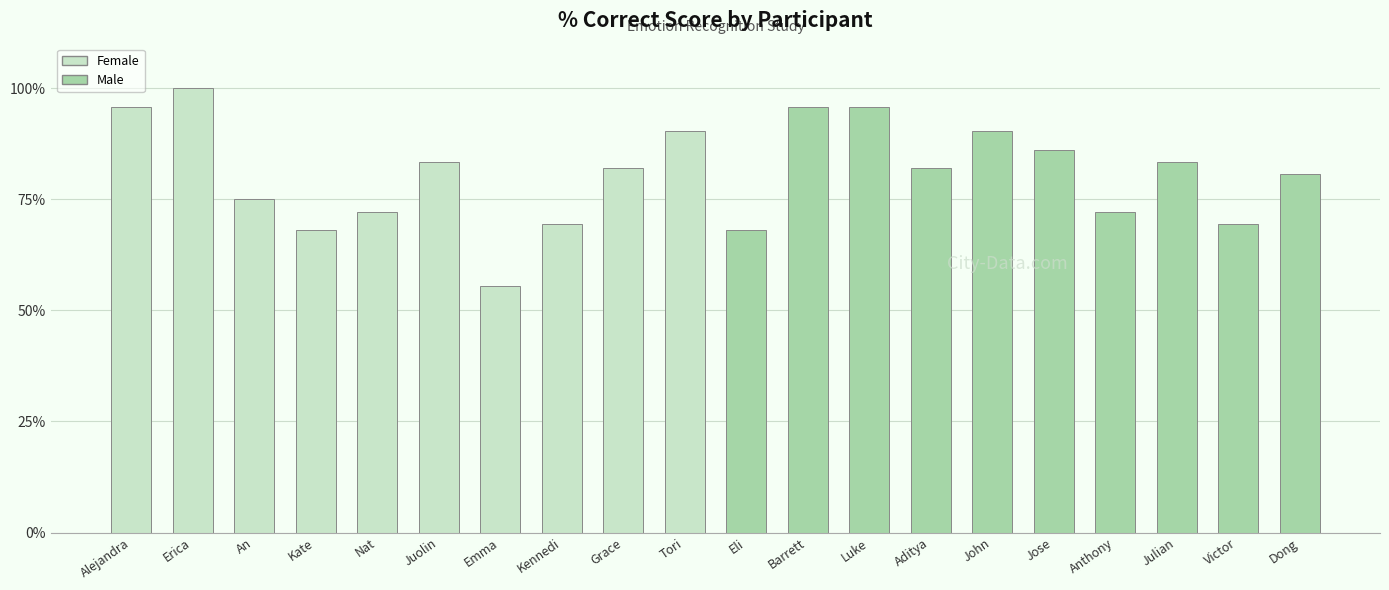

The chart shows a value of 101.5 at Nat. True or false?

False